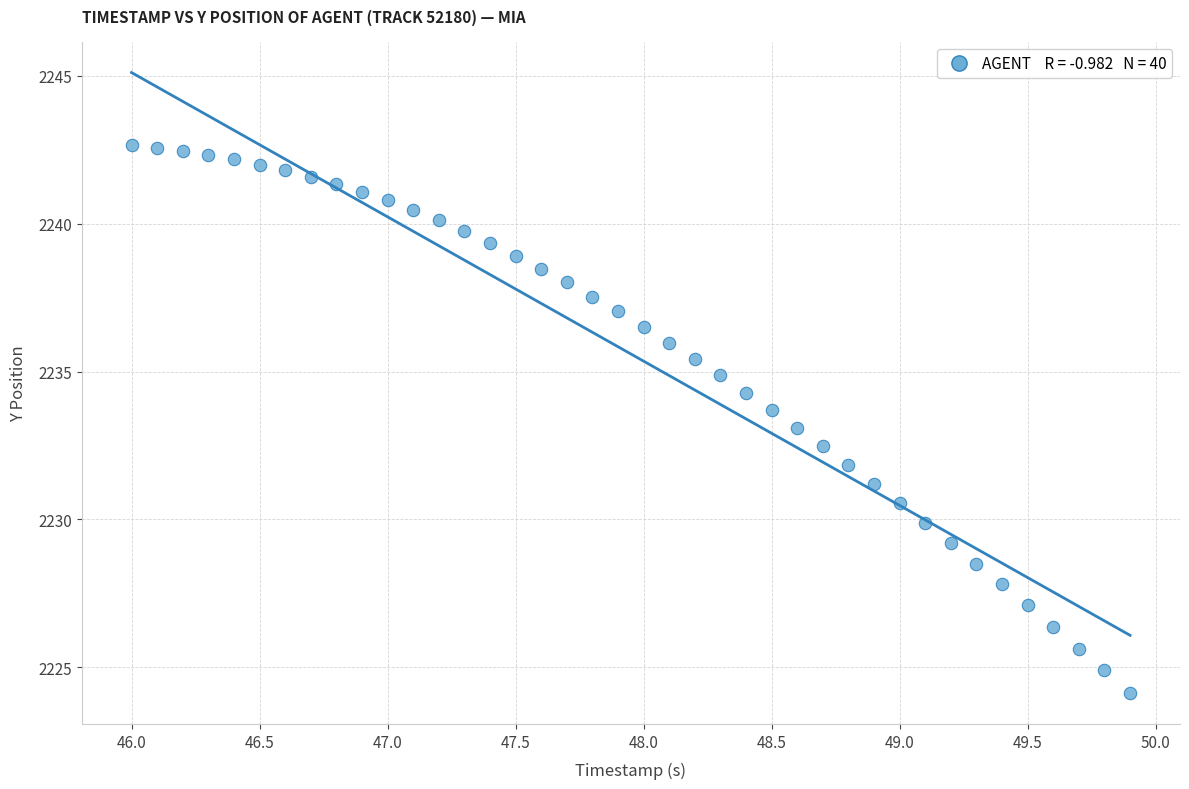

What is the range of Y values (max minus min)?

18.5